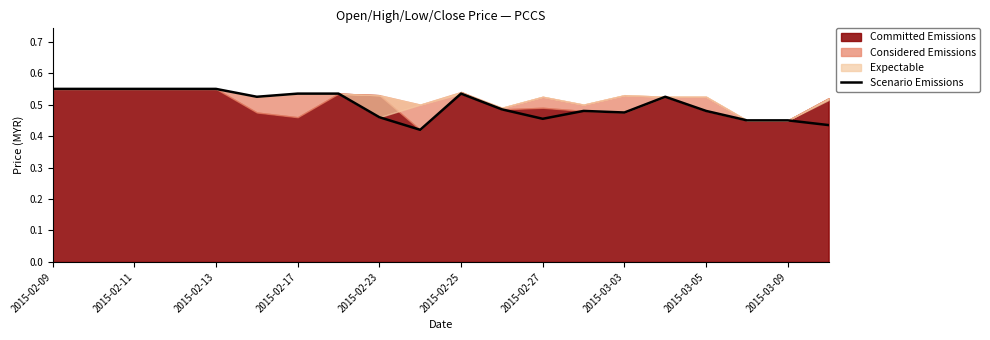

What is the average value?

0.5